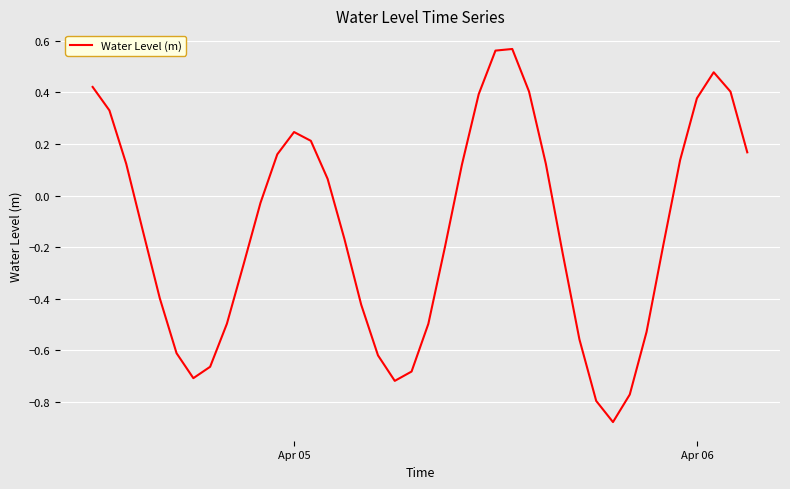

What is the difference between the maximum and minimum values?

1.4